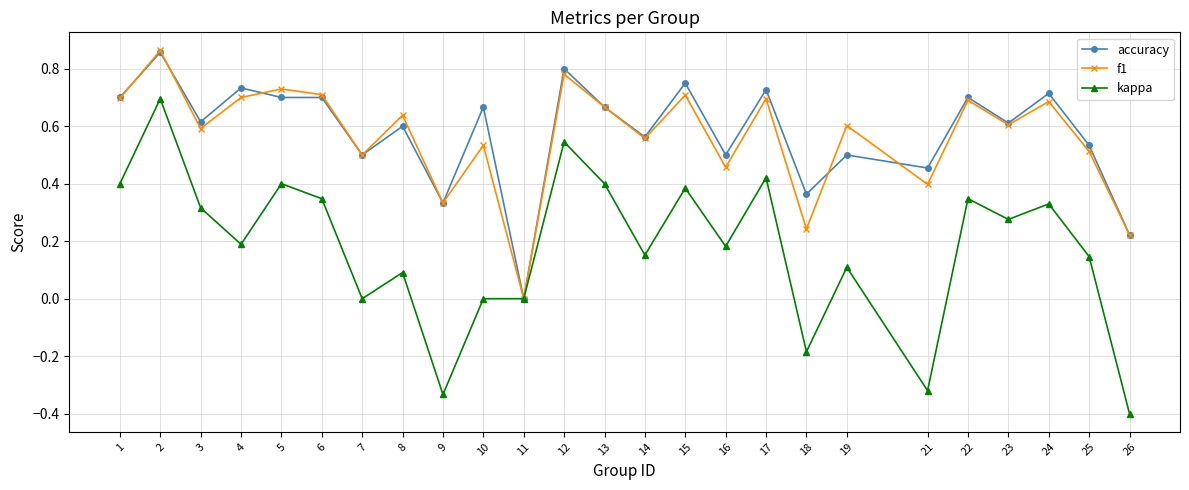

What is the minimum value shown in the chart?

-0.4